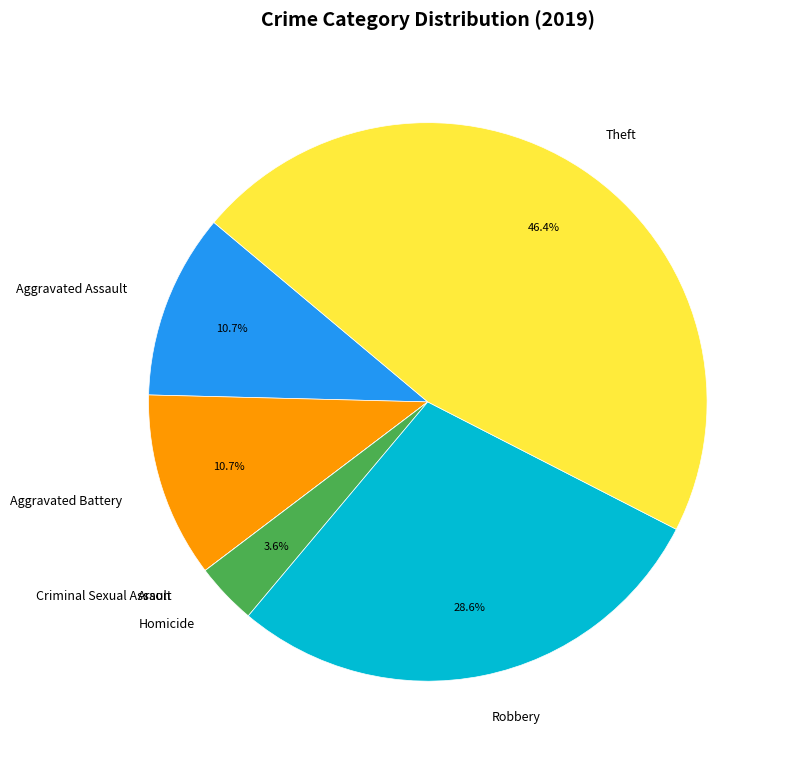

The Aggravated Assault slice represents 11% of the pie. True or false?

True